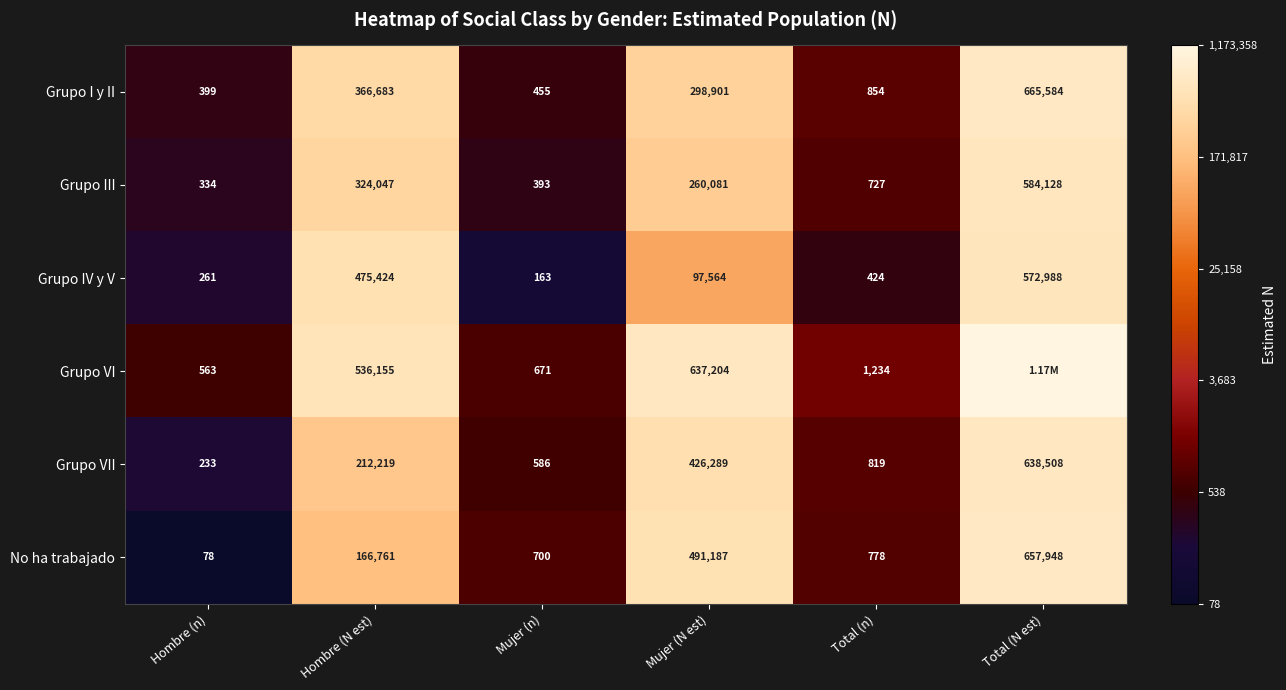

Which category has the highest value in the Grupo VII series?

Total (N est)